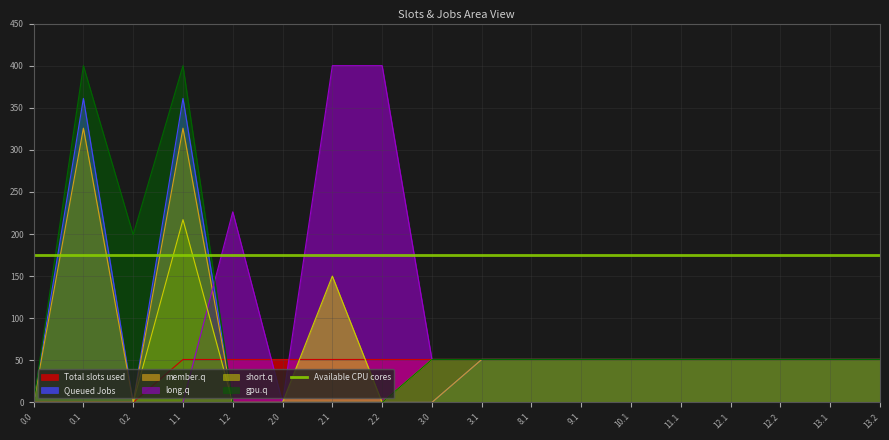

The value of gpu.q at 8.1 is 73.3. True or false?

False